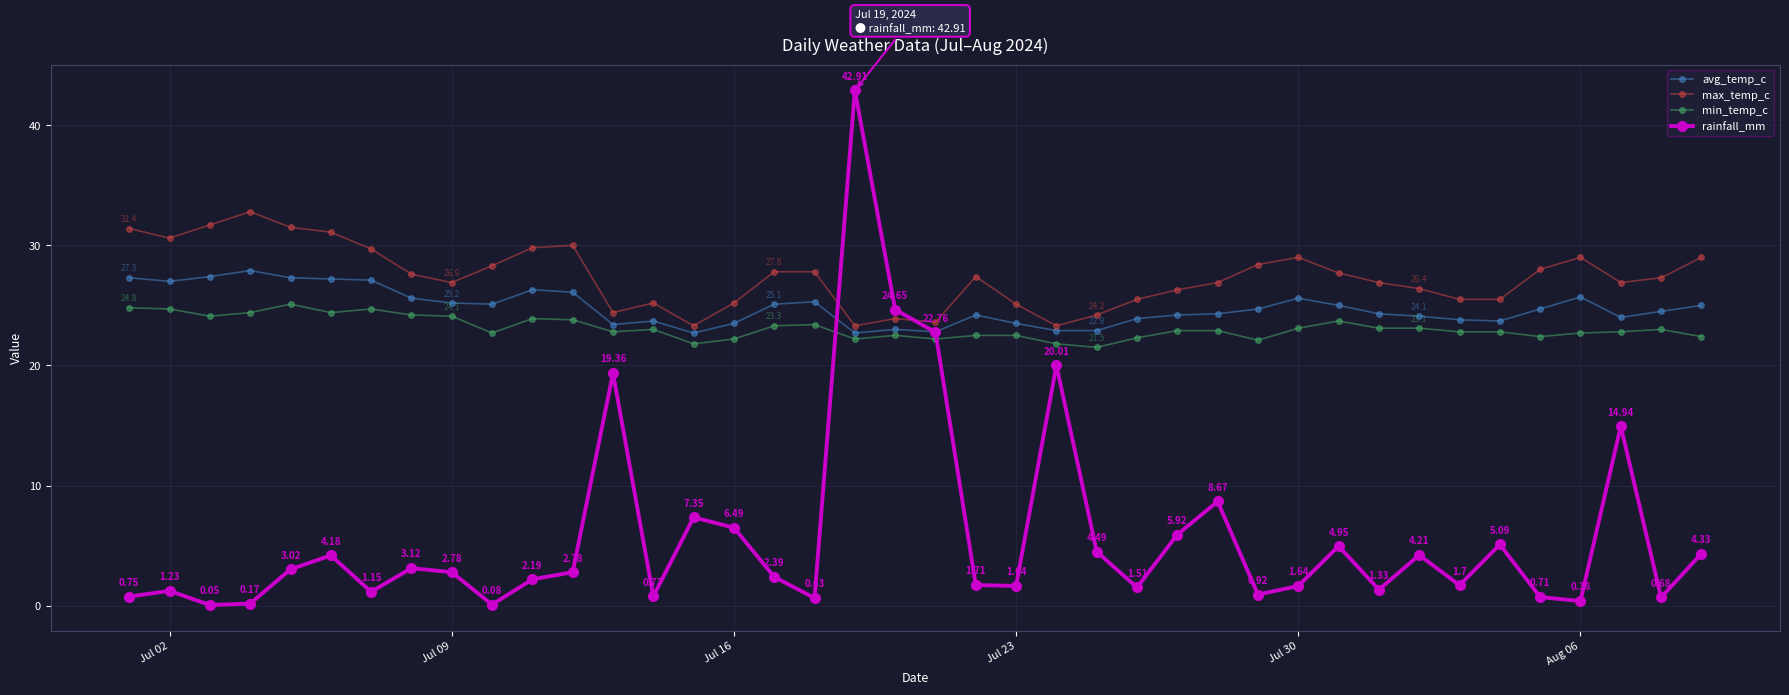

What is the difference between the maximum and second lowest values in the min_temp_c series?

3.3